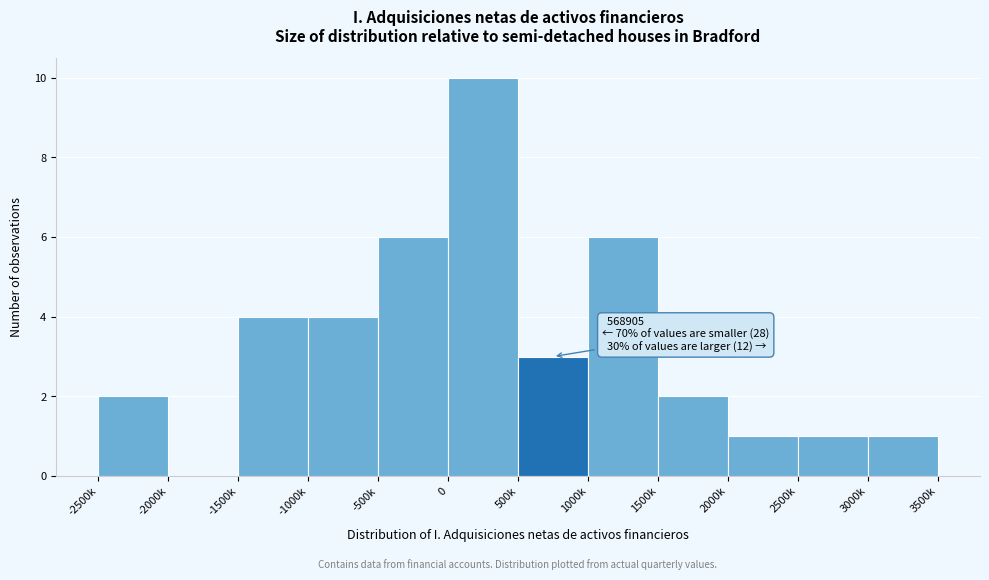

Reading left to right, what are all the values shown in this chart?

-2500k=2	-2000k=0	-1500k=4	-1000k=4	-500k=6	0=10	500k=3	1000k=6	1500k=2	2000k=1	2500k=1	3000k=1